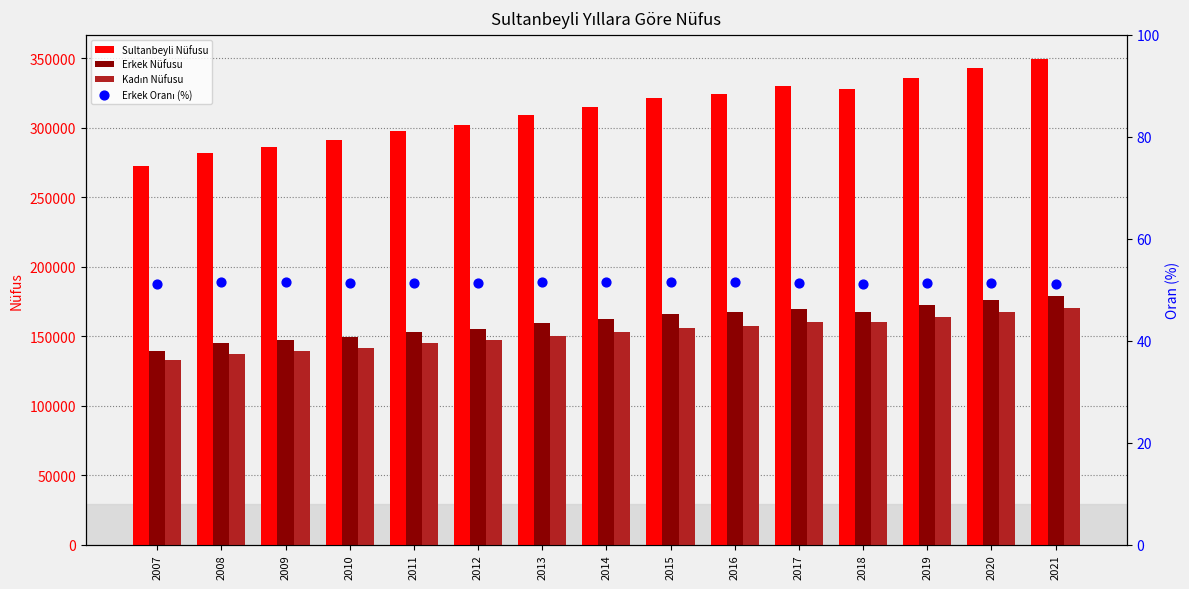

What is the total value across all series at 2011?

596337.4